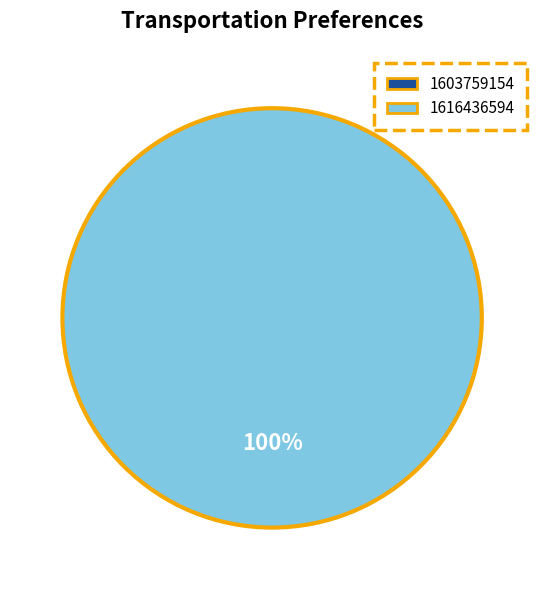

Is the sum of 1616436594 and 1603759154 greater than half?

Yes